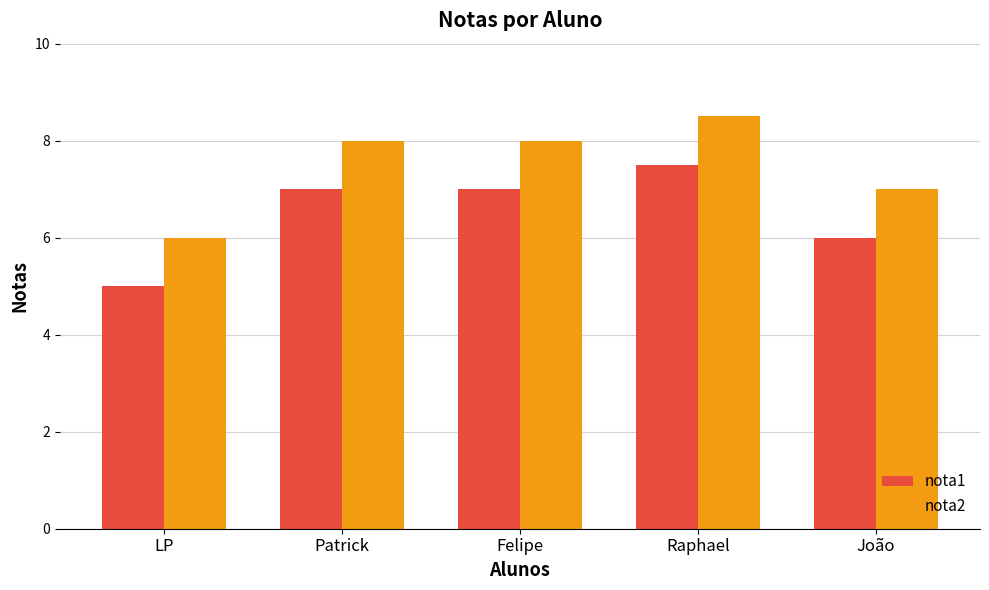

What is the average value of the nota1 series?

6.5